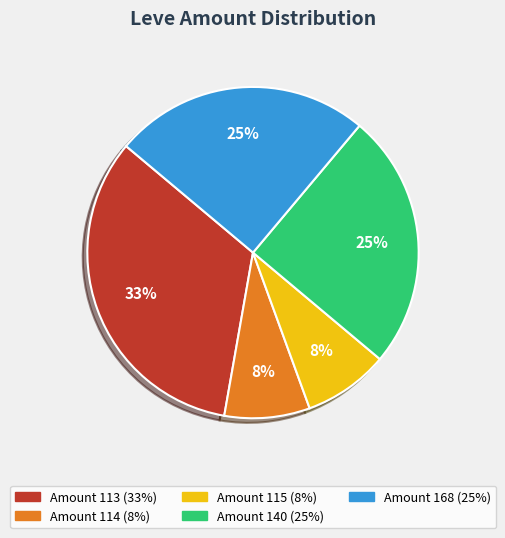

Count the number of slices in the pie.

5